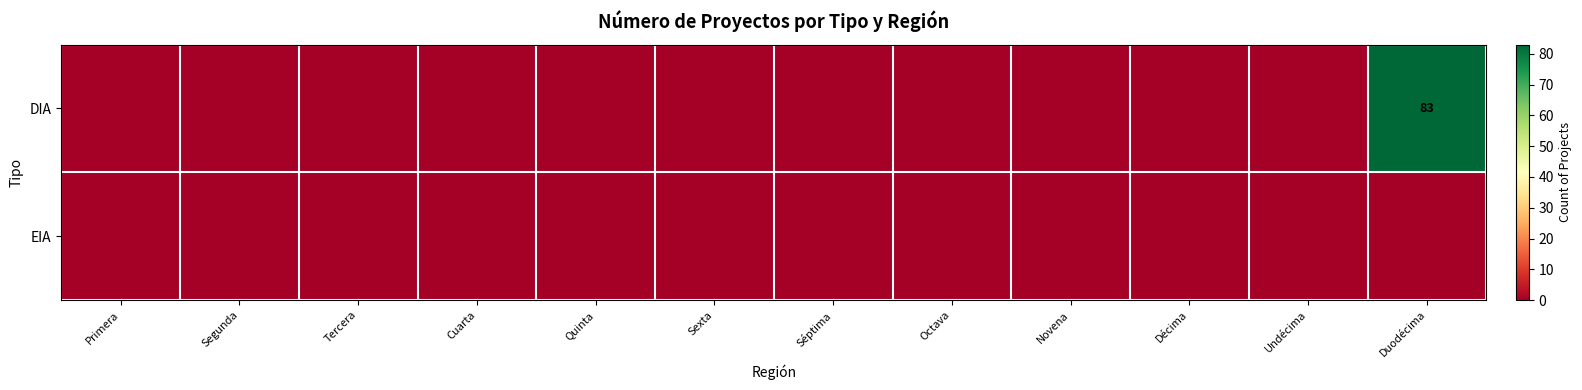

How many distinct data groups are displayed?

2